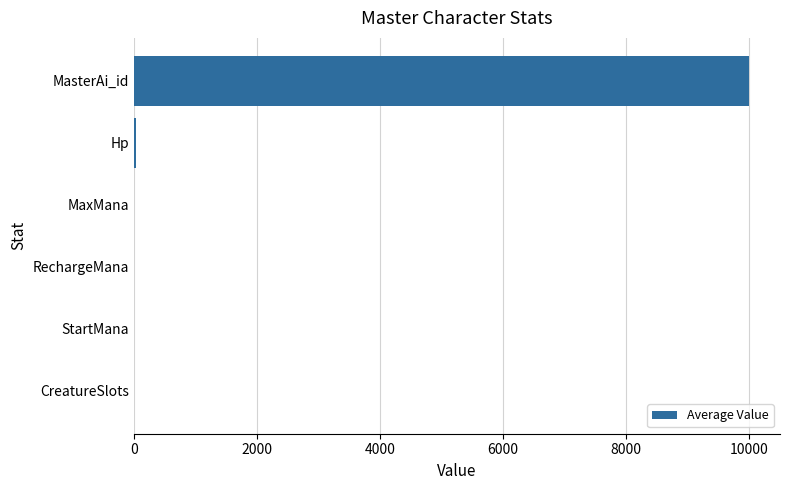

At which category does the chart reach its peak across all series?

MasterAi_id